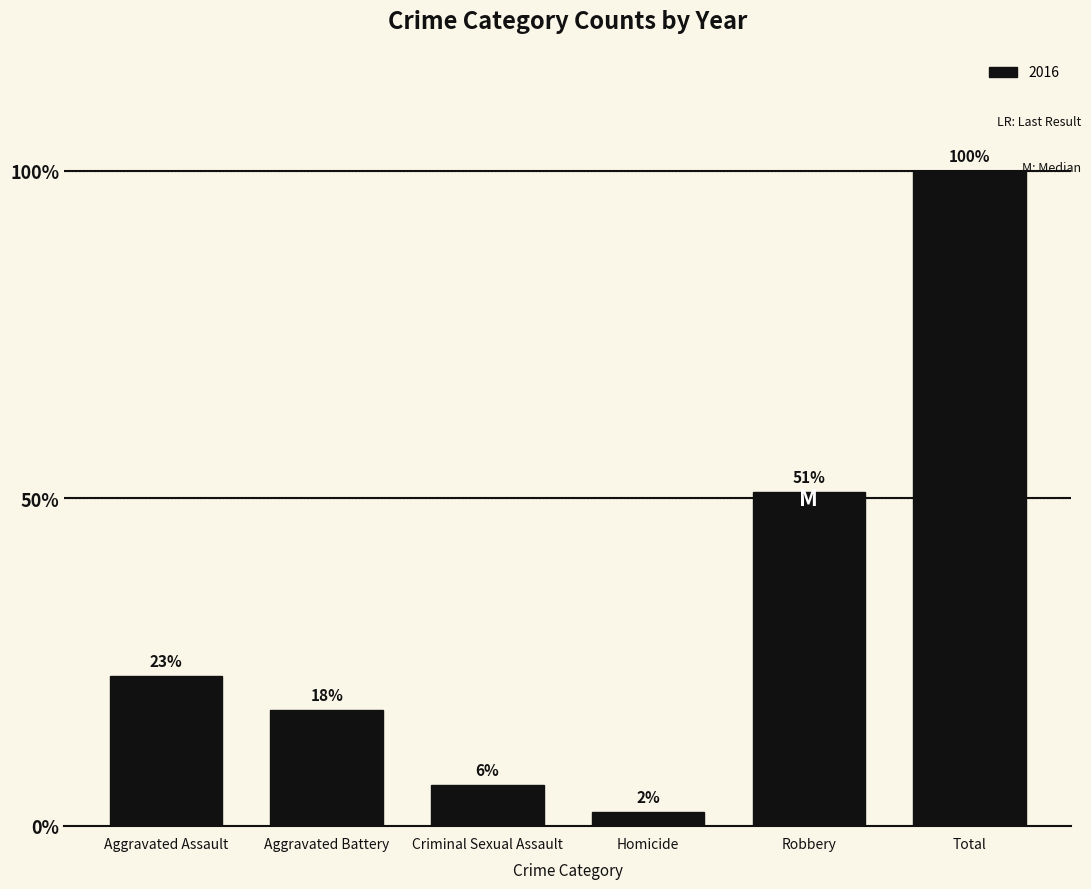

Are the bars horizontal?

No